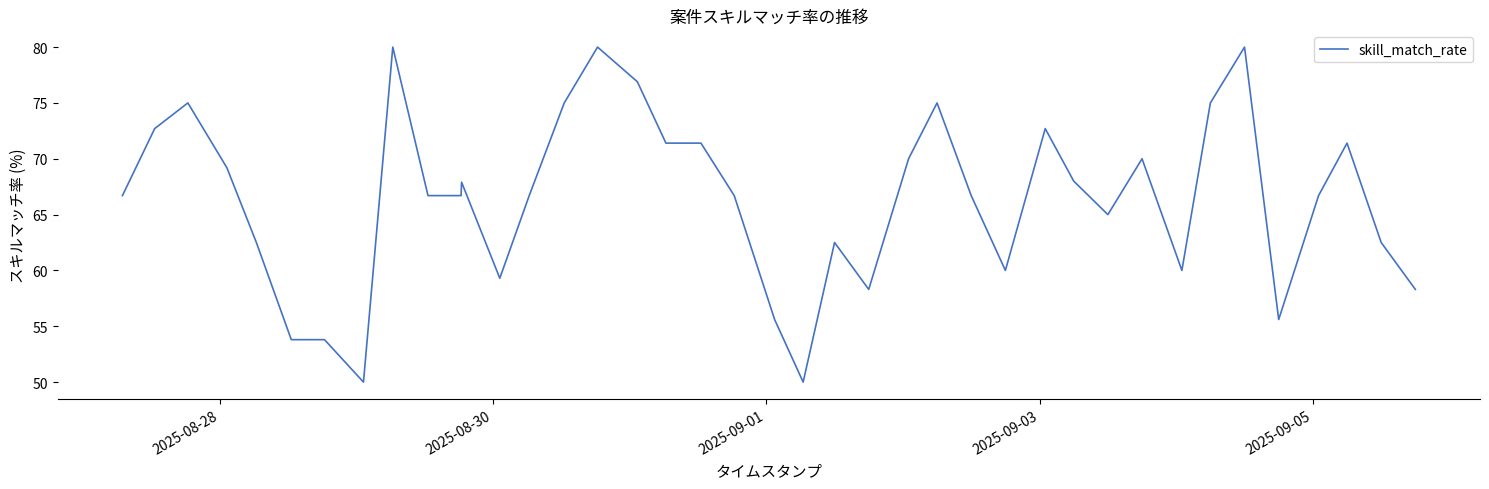

What is the greatest value displayed?

80.0